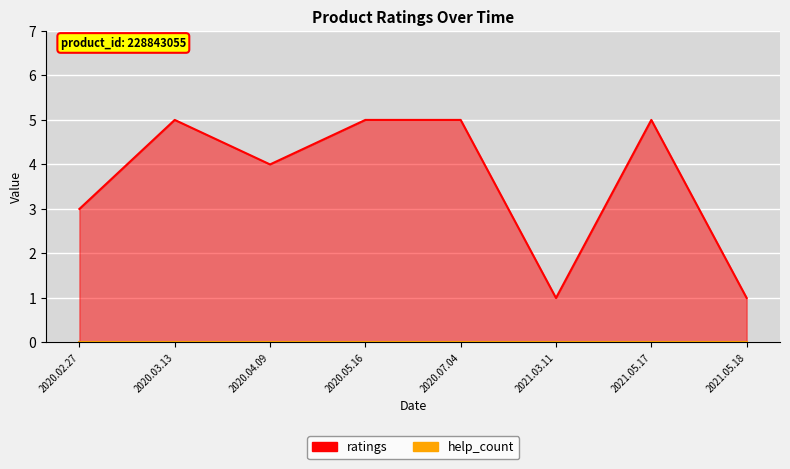

Which category has the highest value across all series?

2020.03.13